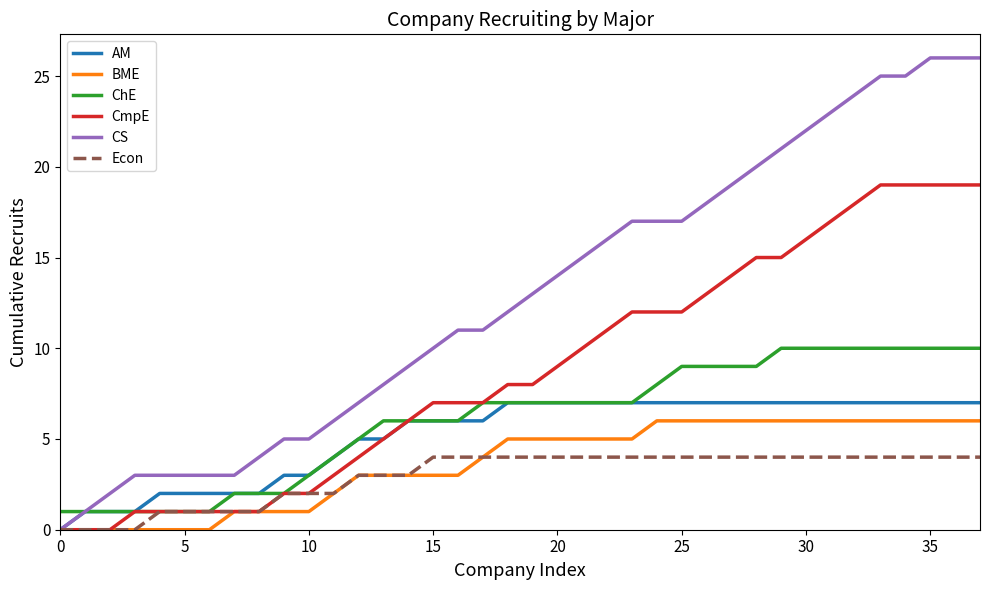

What is the maximum value shown in the chart?

26